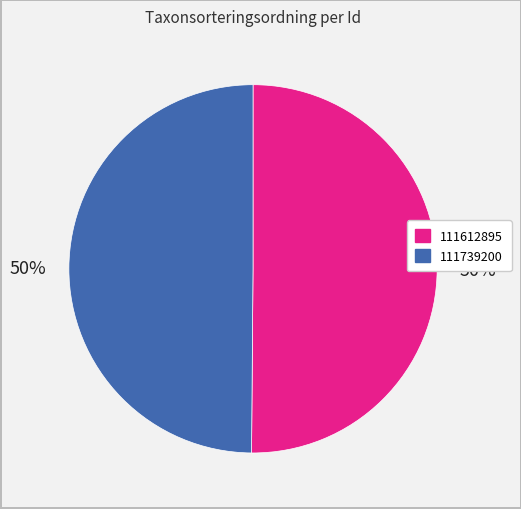

Is it true that 111612895 is 50% of the pie?

True